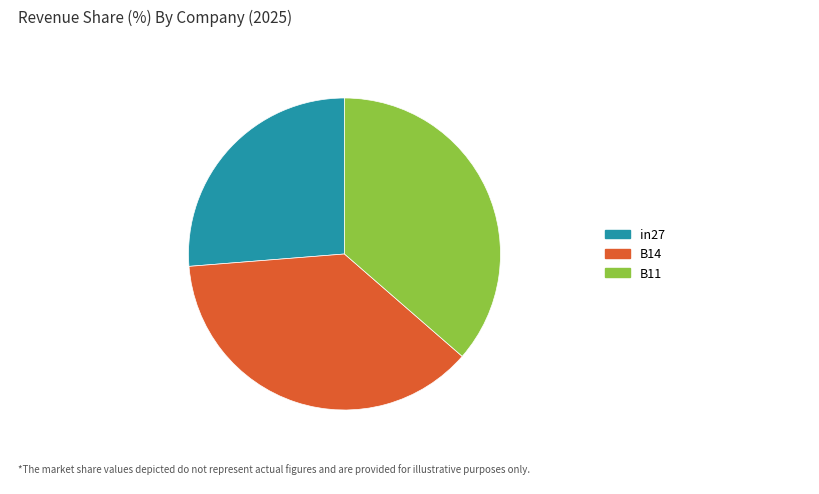

Which slice is the largest?

B14